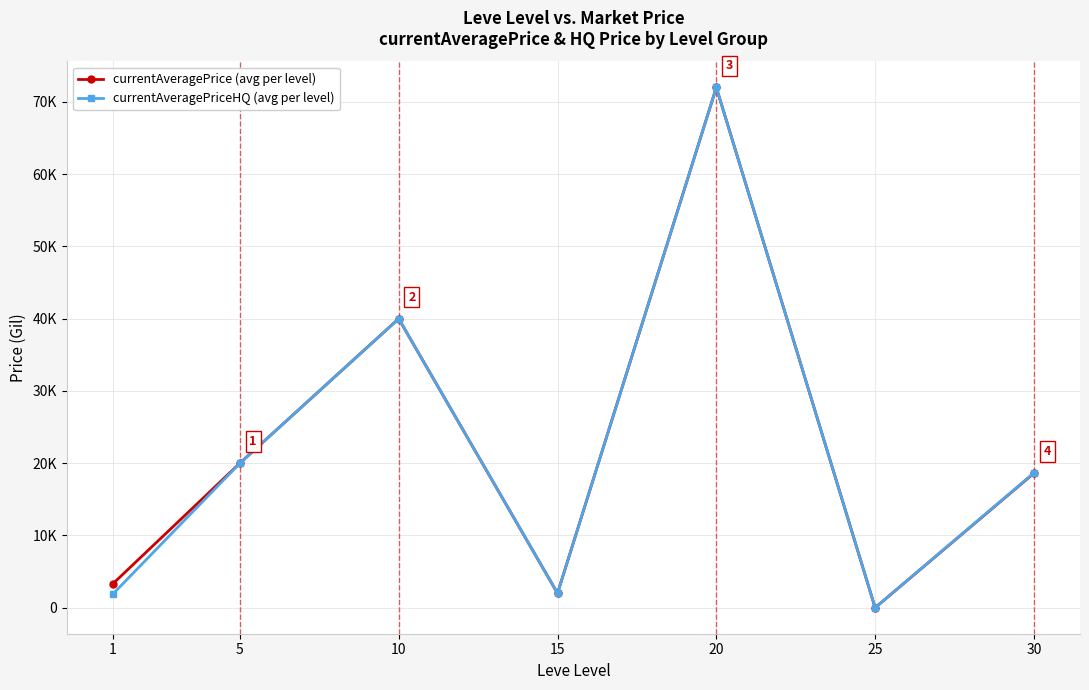

At how many categories does at least one series exceed 52169?

1